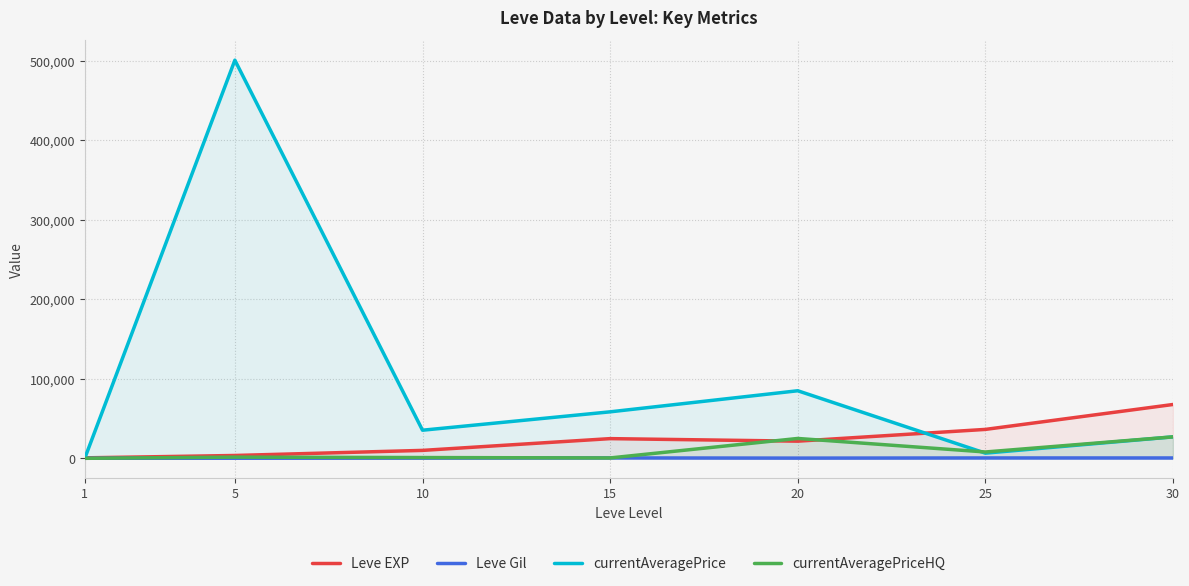

Where do Leve Gil and currentAveragePrice first cross each other?

1 and 5